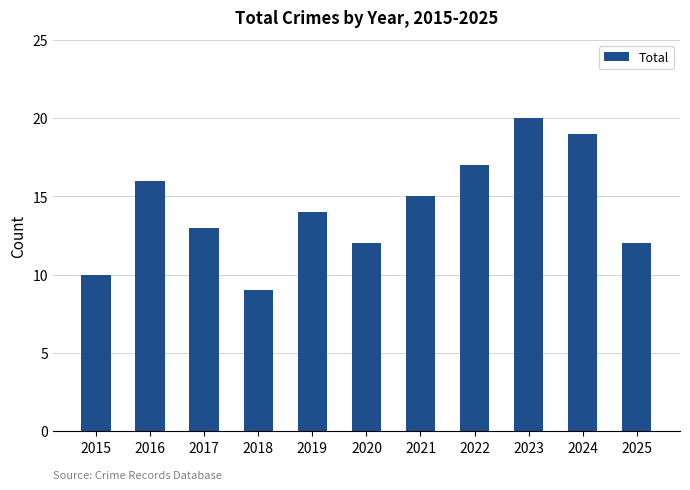

Reading right to left, extract all data points from this chart.

12	19	20	17	15	12	14	9	13	16	10